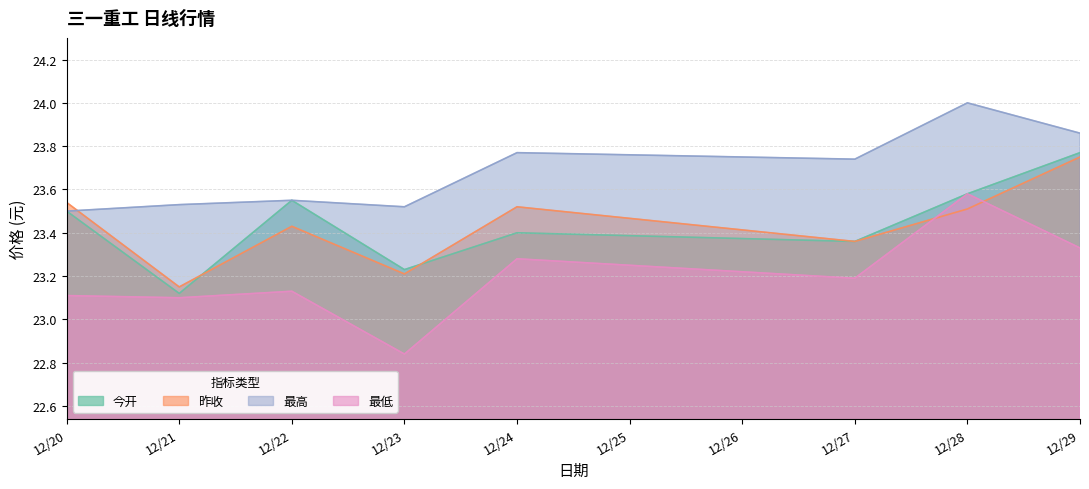

Which category has the highest value in the 今开 series?

12/29